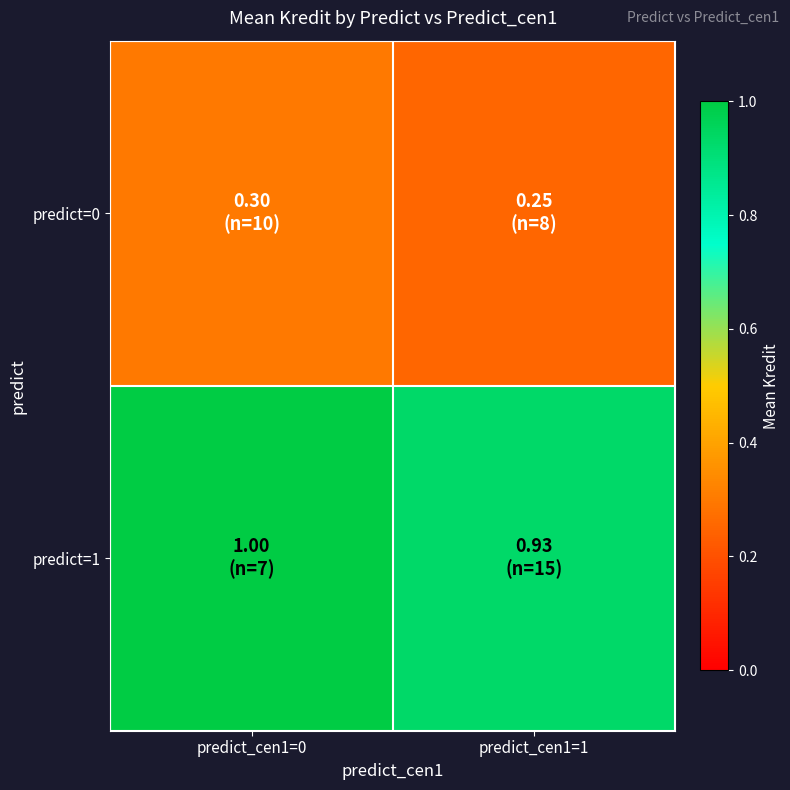

List the series in order of their peak value, highest first.

predict=1, predict=0